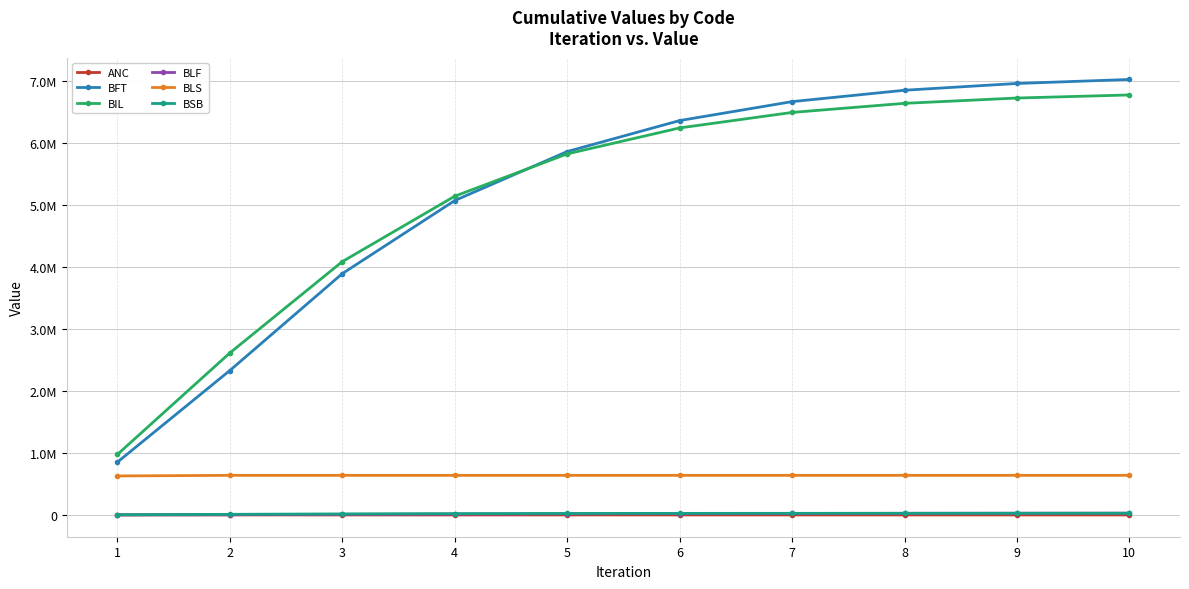

True or false: ANC and BFT intersect in this chart.

False